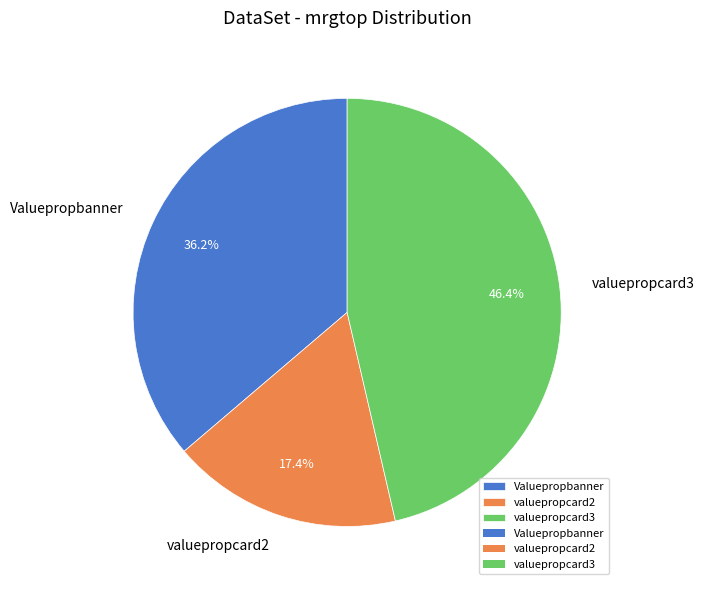

Rank the categories by value from lowest to highest.

valuepropcard2, Valuepropbanner, valuepropcard3